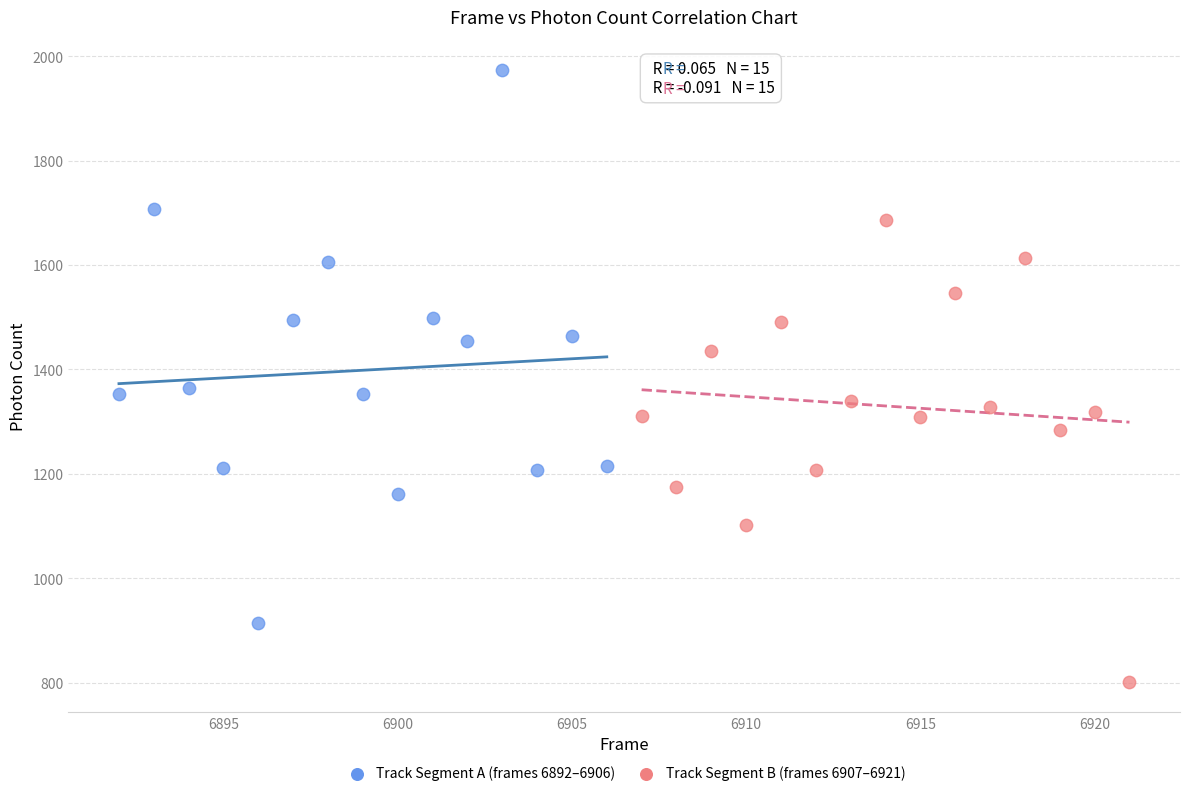

Which series contains the highest Y value?

Track Segment A (frames 6892–6906)